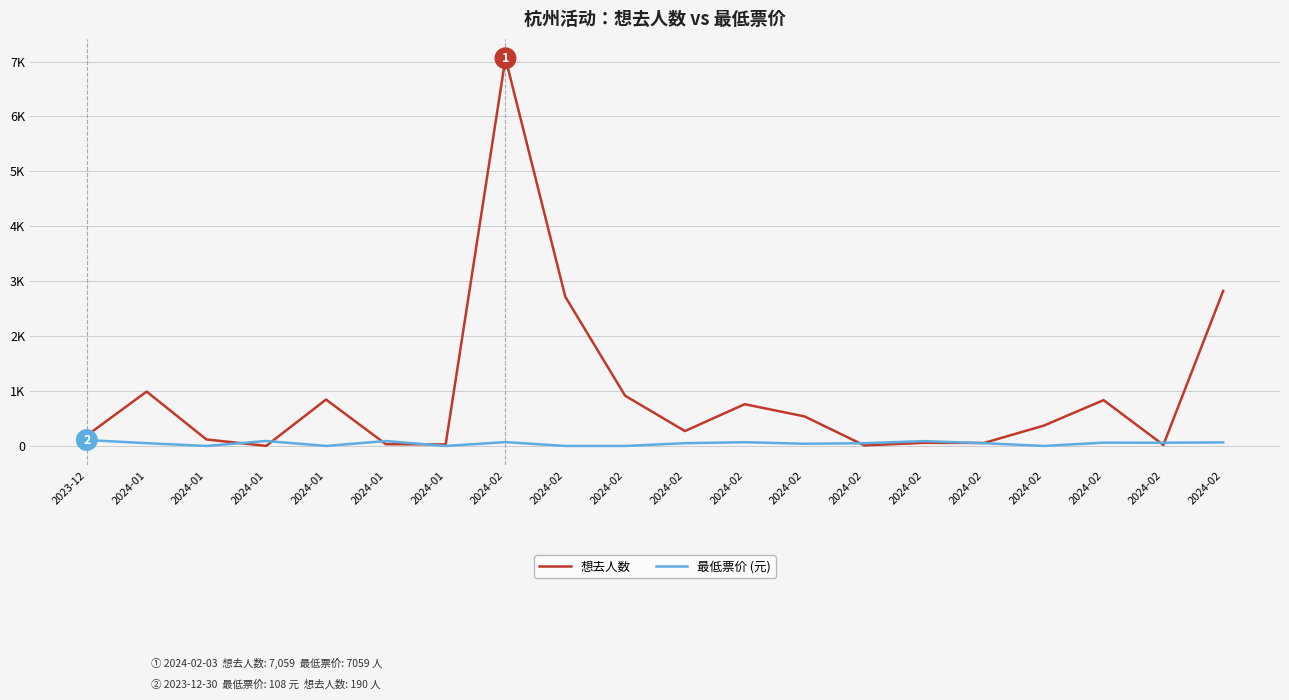

Reading right to left, transcribe all the data shown in this chart.

想去人数: 2823	18	834	370	54	57	10	538	760	271	915	2718	7059	28	32	845	2	118	990	190
最低票价 (元): 65	58	60	0	50	88	50	40	68	50	0	0	70	0	89	0	90	0	50	108